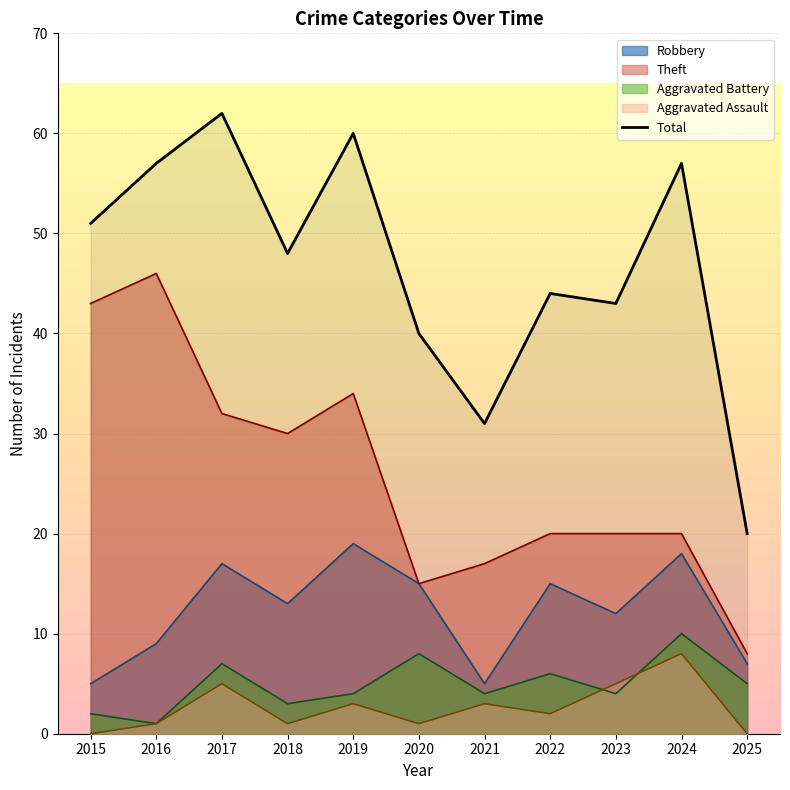

Reading left to right, what are all the values shown in this chart?

Robbery: 2015=5	2016=9	2017=17	2018=13	2019=19	2020=15	2021=5	2022=15	2023=12	2024=18	2025=7
Theft: 2015=43	2016=46	2017=32	2018=30	2019=34	2020=15	2021=17	2022=20	2023=20	2024=20	2025=8
Aggravated Battery: 2015=2	2016=1	2017=7	2018=3	2019=4	2020=8	2021=4	2022=6	2023=4	2024=10	2025=5
Aggravated Assault: 2015=0	2016=1	2017=5	2018=1	2019=3	2020=1	2021=3	2022=2	2023=5	2024=8	2025=0
Total: 2015=51	2016=57	2017=62	2018=48	2019=60	2020=40	2021=31	2022=44	2023=43	2024=57	2025=20